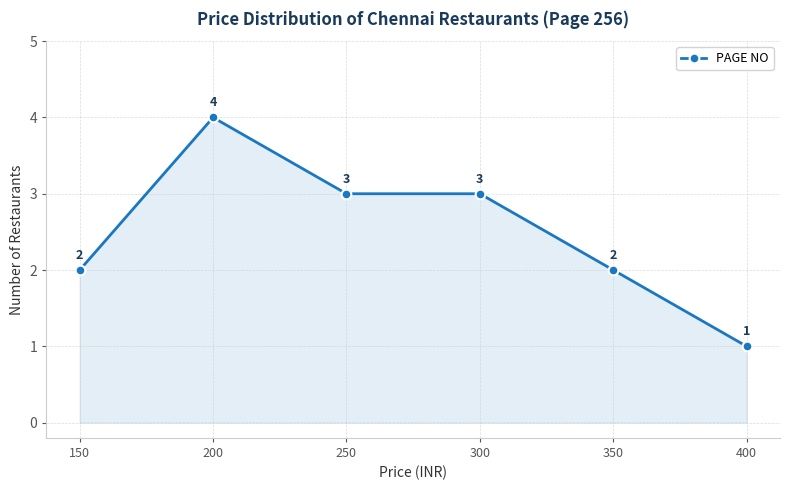

How many values are between 2 and 3?

4